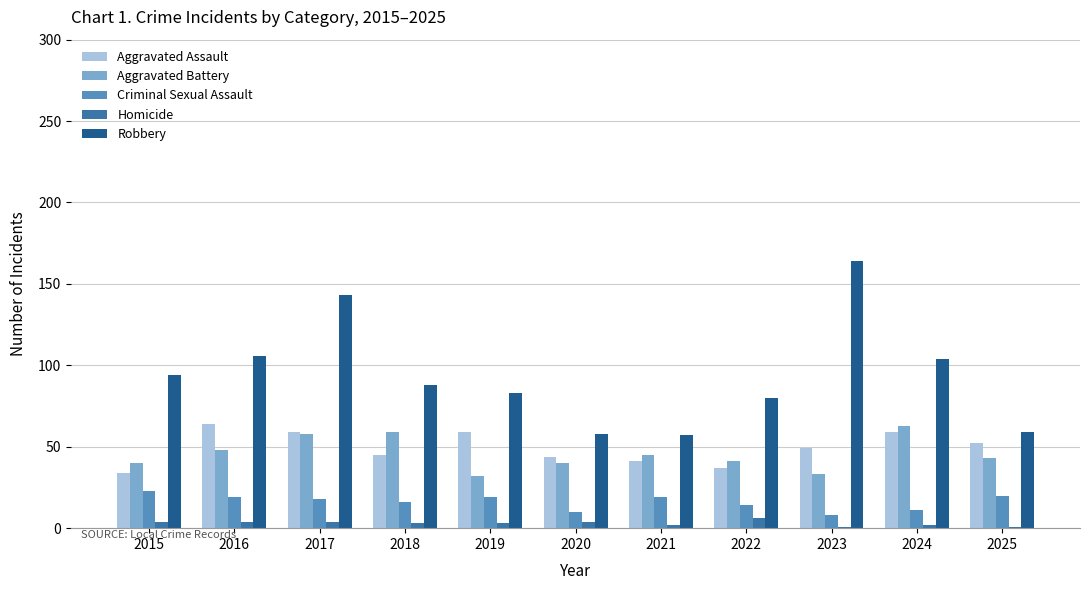

Count the number of data series in this chart.

5